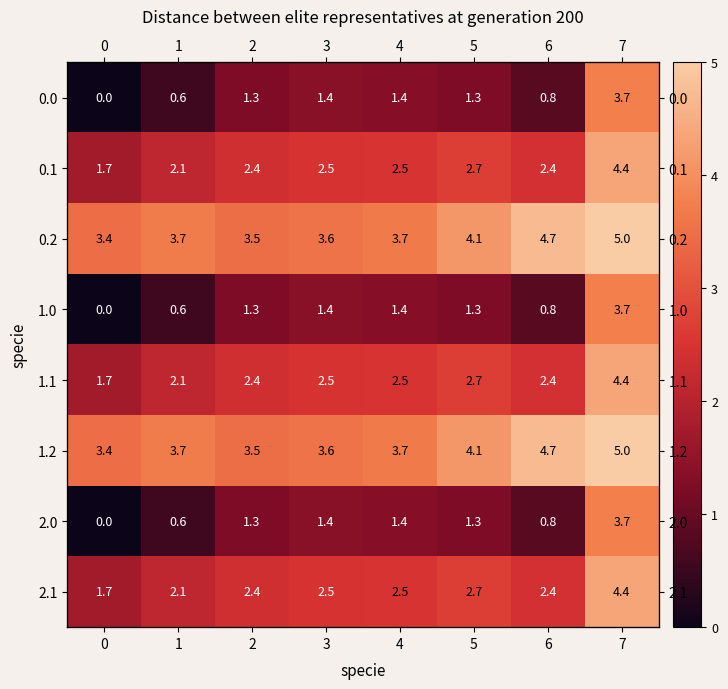

Is it true that 0.1 equals 2.5 at 4?

True